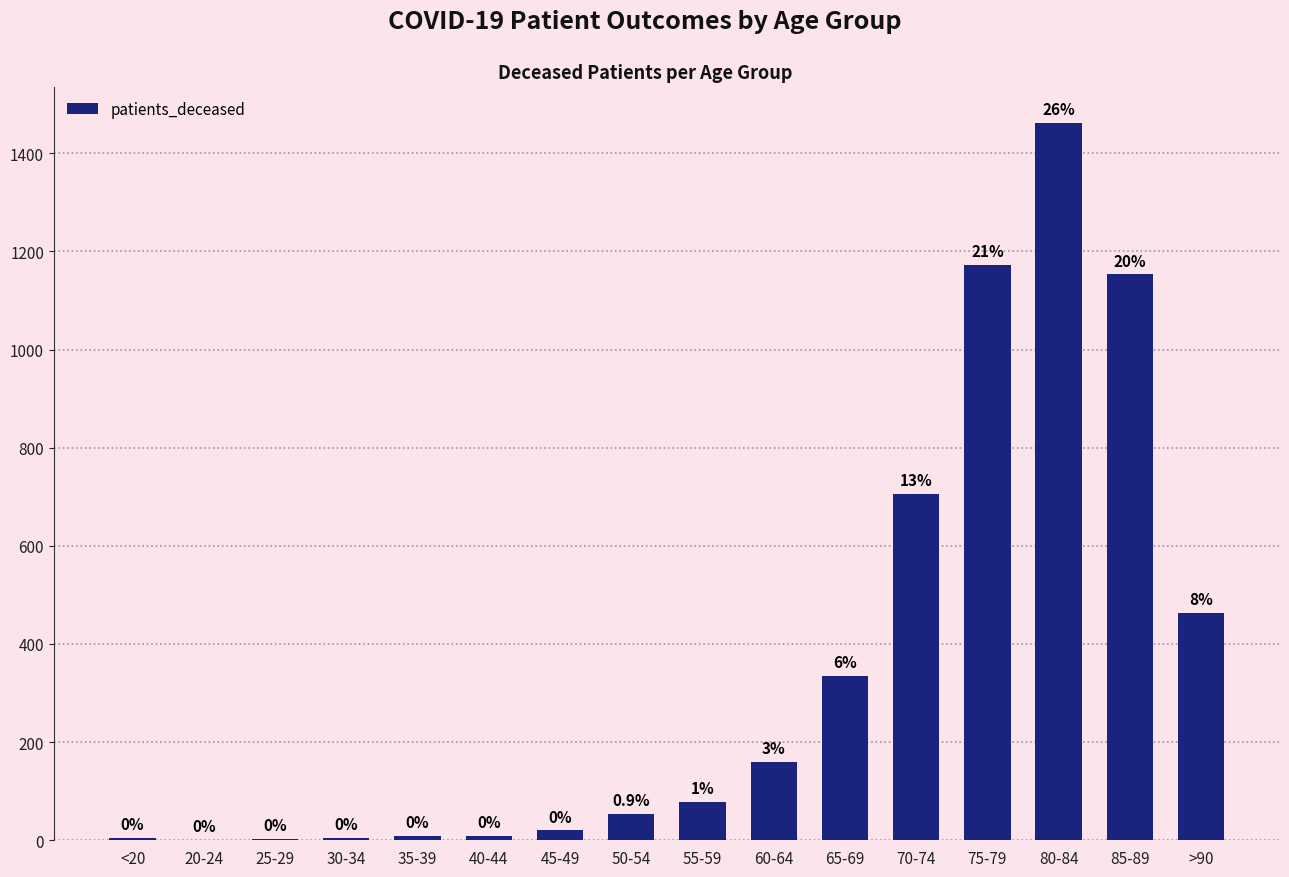

At which label is the value closest to 731?

70-74